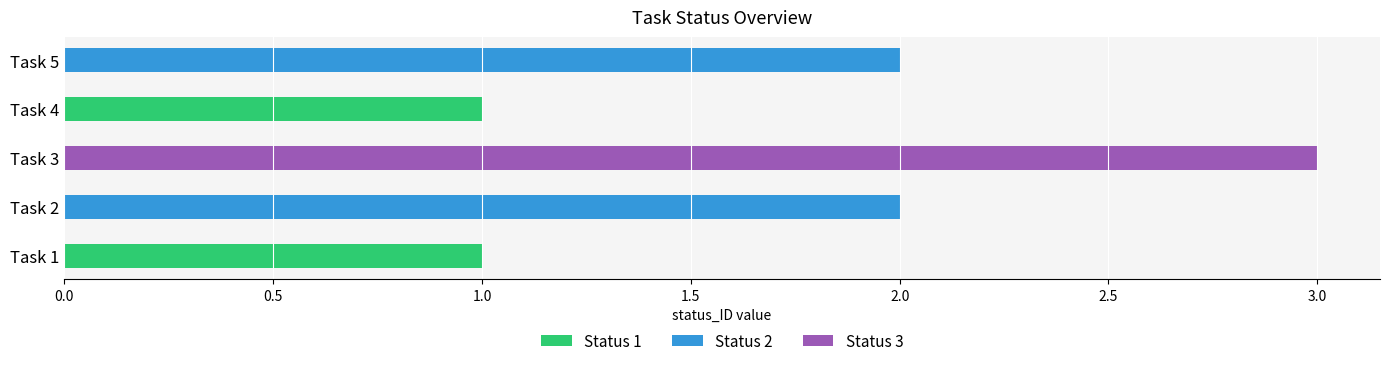

What is the sum of the values at Task 1 and Task 3?

4